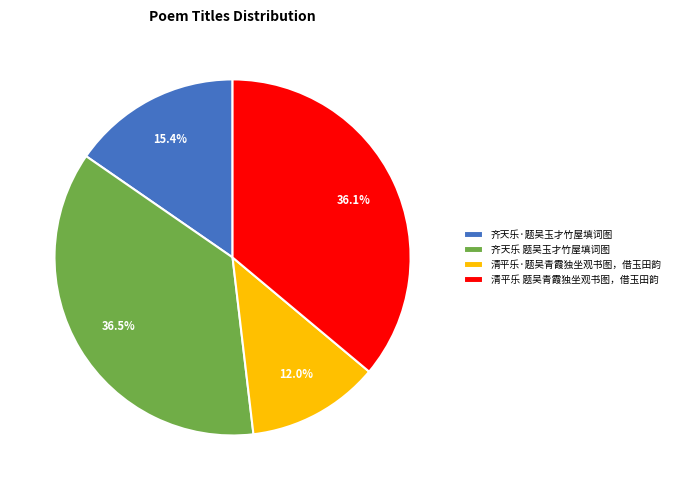

Is there a majority slice in this chart?

No